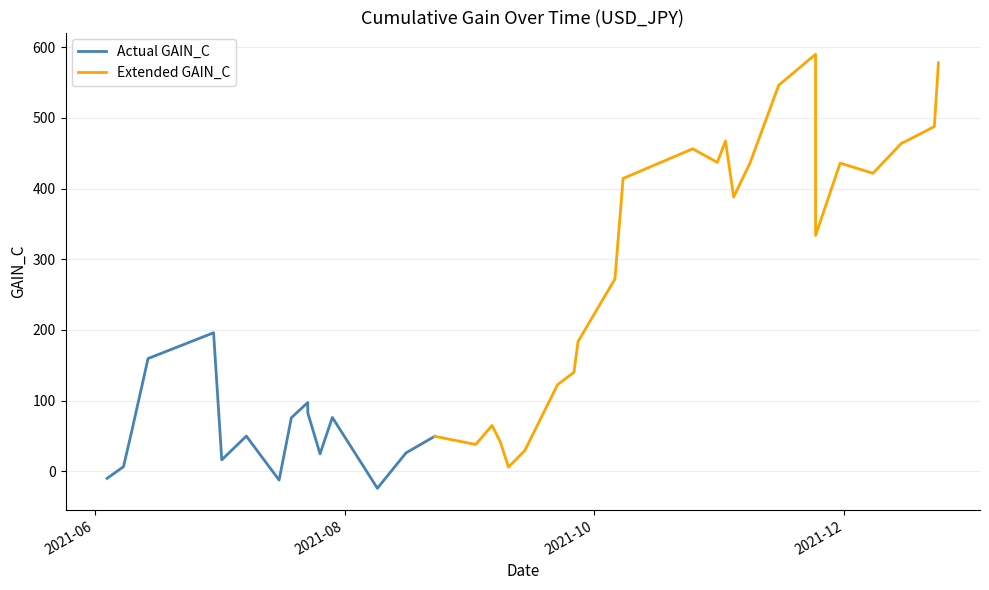

At which category does the data reach its first local valley?

2021-07-02